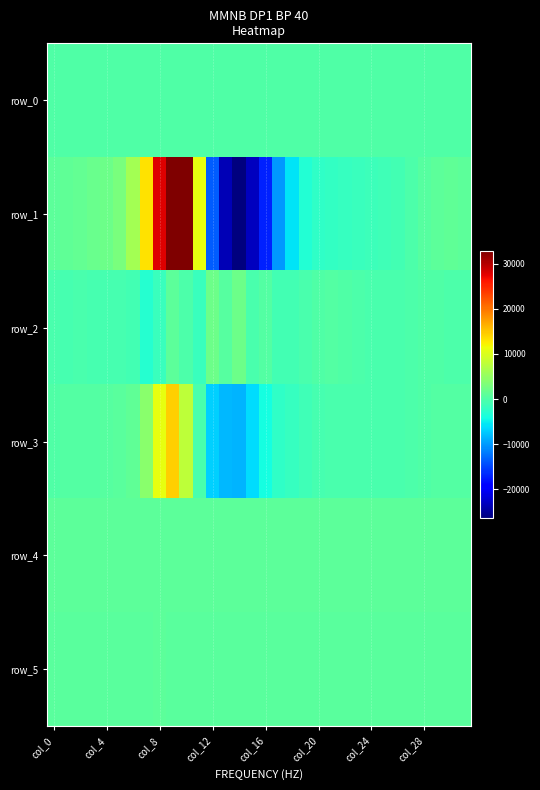

Which category has the highest value in the row_3 series?

9